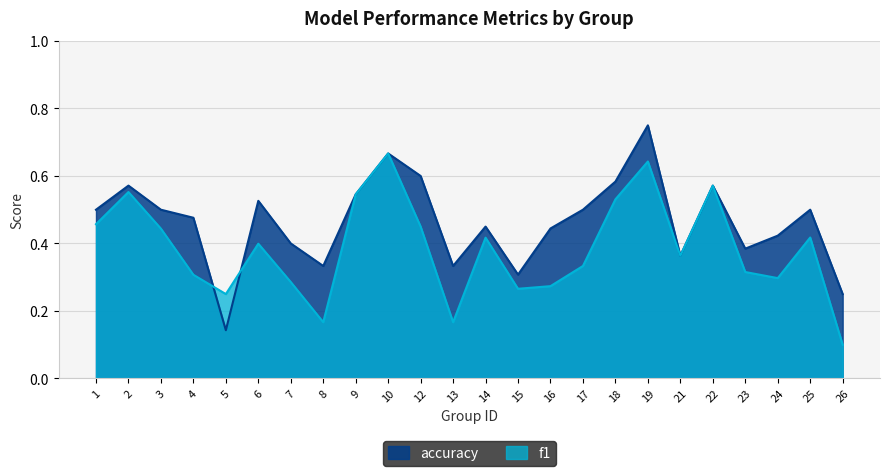

True or false: accuracy and f1 intersect in this chart.

True